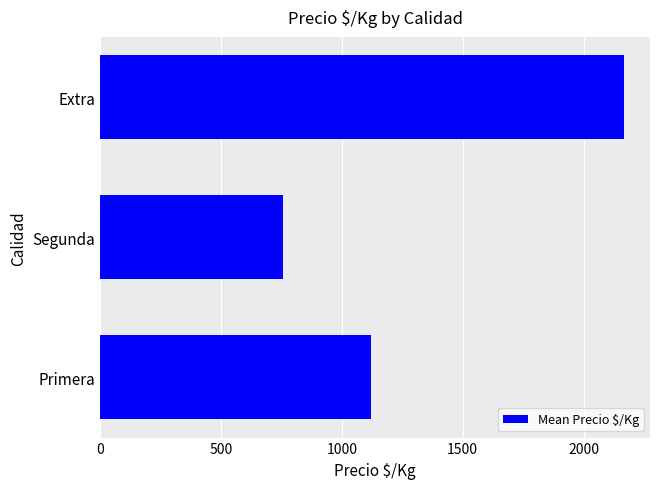

At which category does the chart reach its minimum across all series?

Segunda